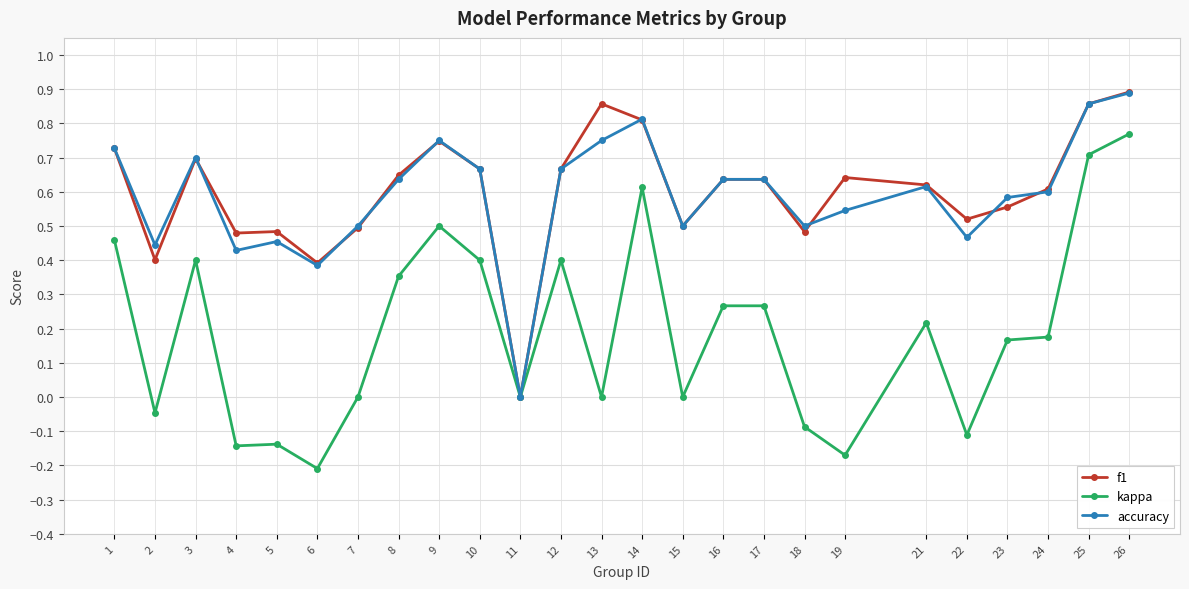

Which series has the widest spread of values?

kappa